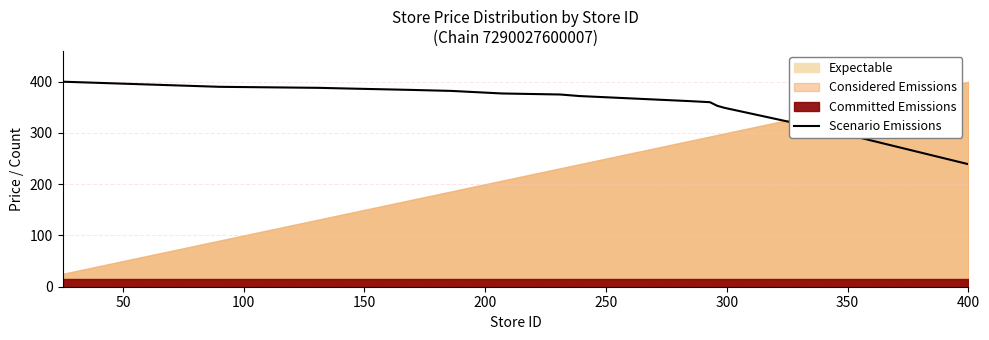

What is the maximum value for Scenario Emissions?

400